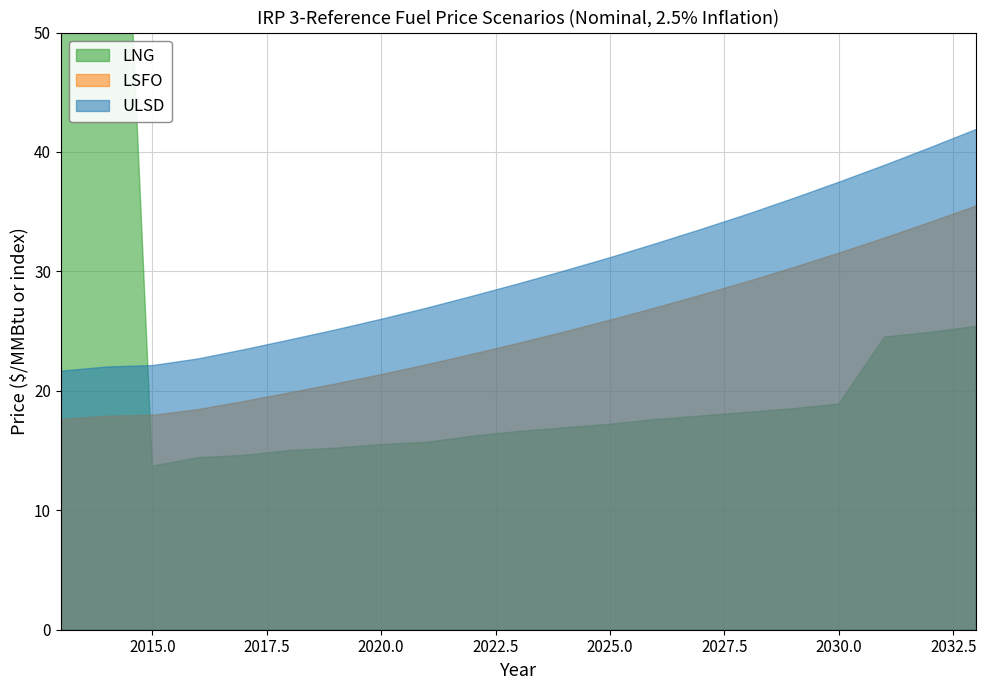

Read the ULSD value at 2016.

22.7